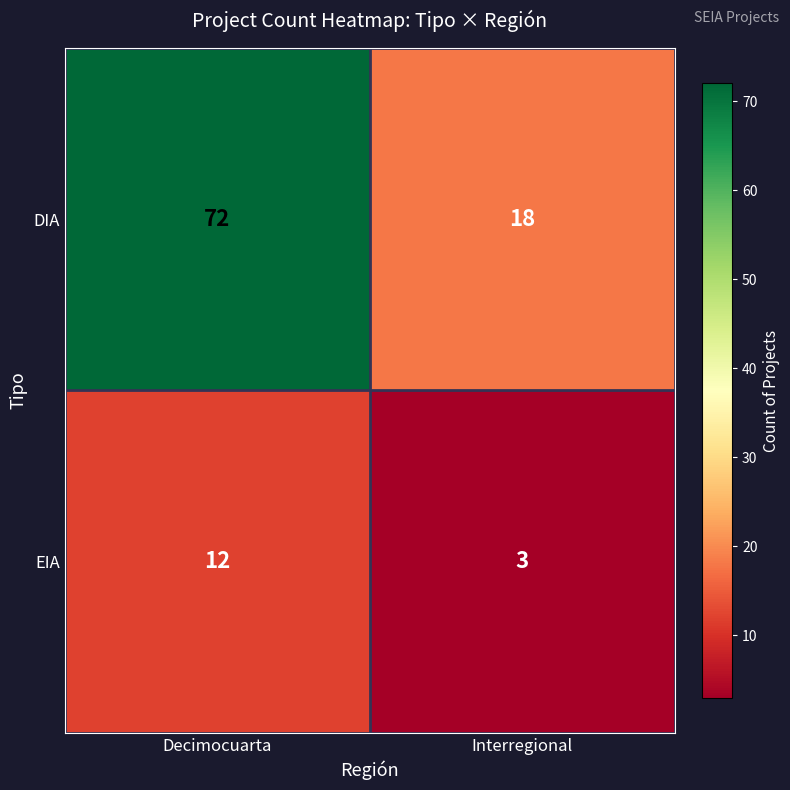

Read the DIA value at Decimocuarta, to the nearest 5.

70